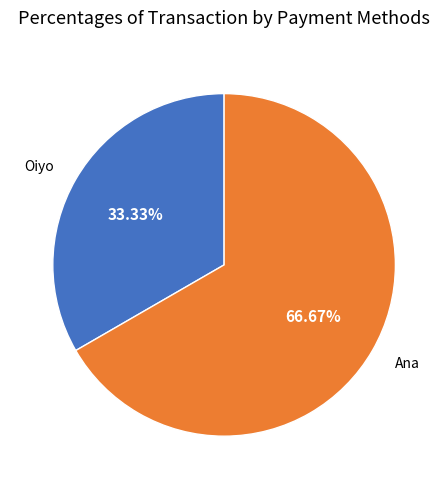

How many segments does this pie chart have?

2